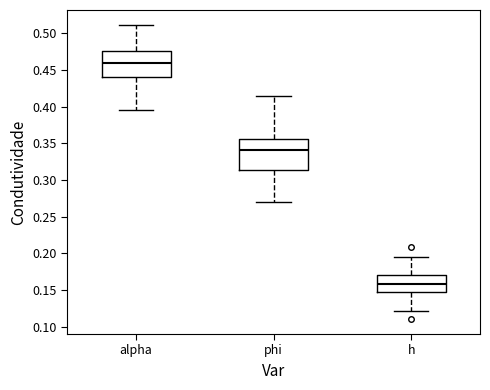

Where is the upper edge of the box for phi on the y-axis? The values are not printed on the chart, so give them approximately, as read against the axis.

0.355